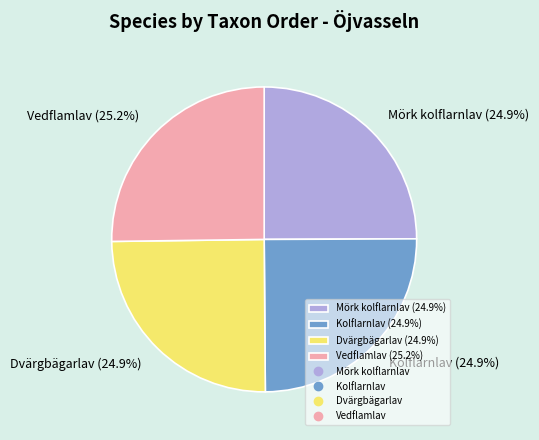

What percentage is the Mörk kolflarnlav slice, to the nearest percent?

25%